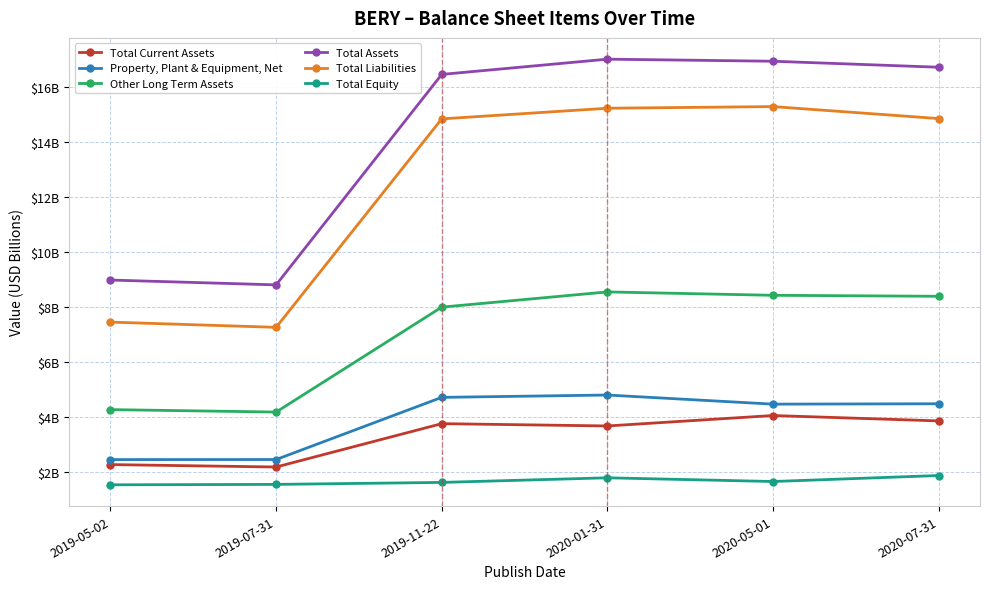

What is the difference between the maximum and minimum values in the Total Liabilities series?

8.0